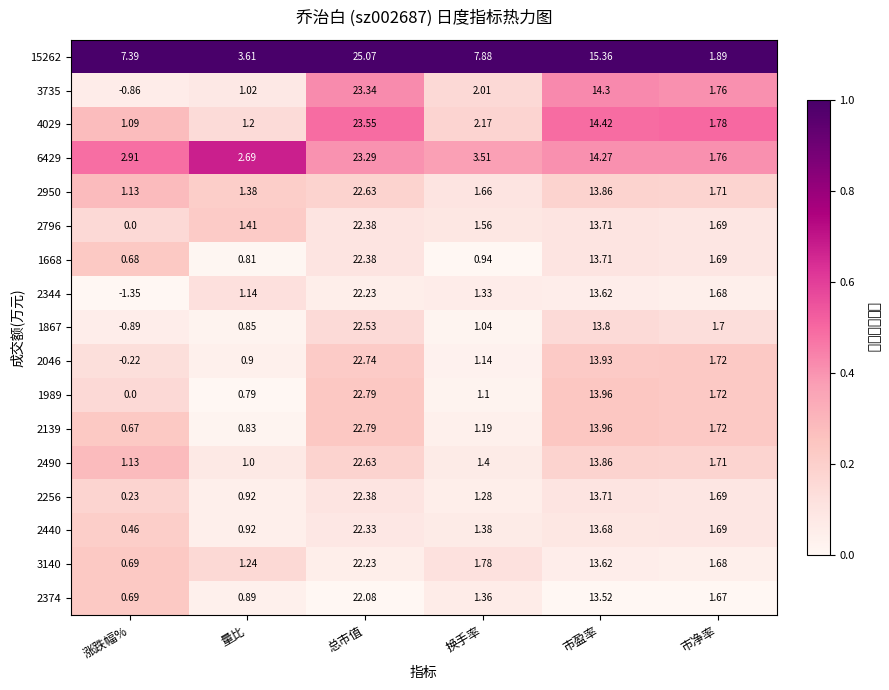

At how many categories does at least one series exceed 0?

6